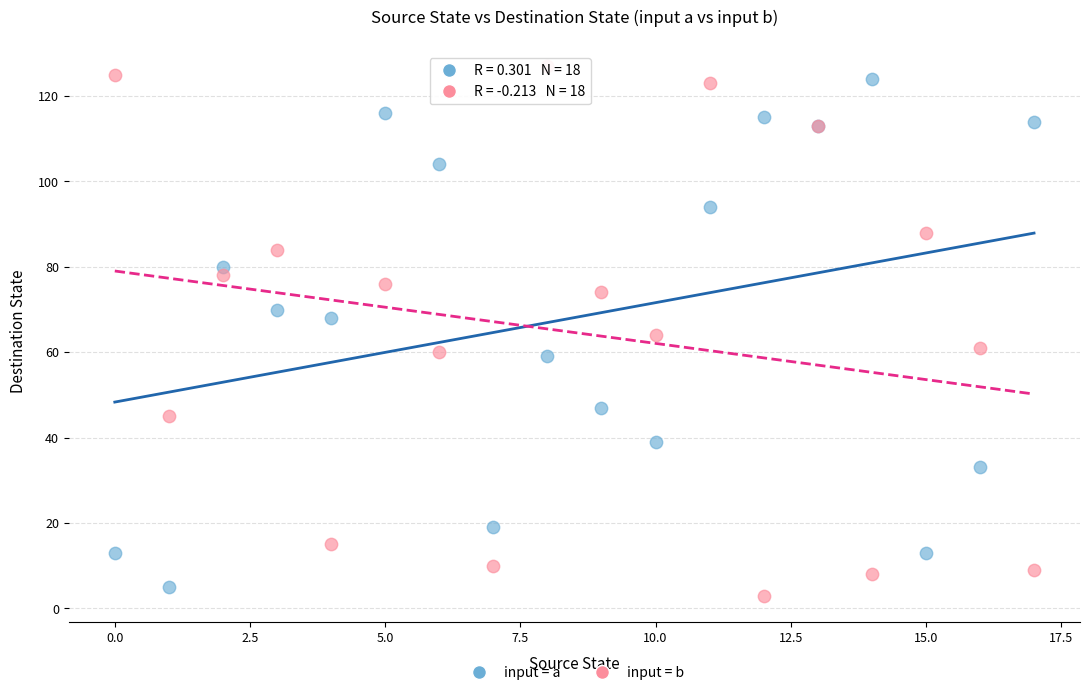

Which series reaches the maximum Y coordinate?

input = b